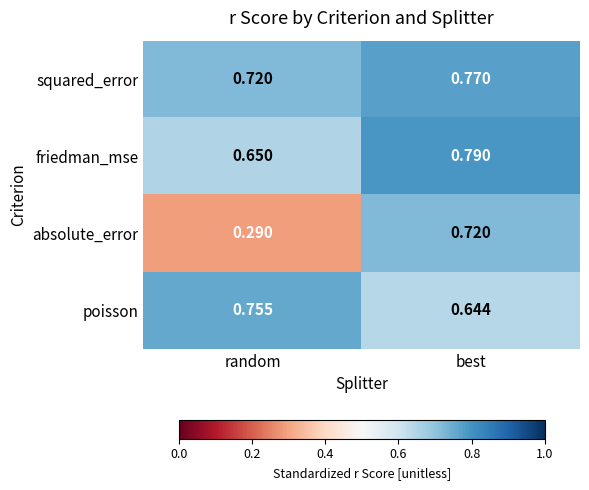

At which label does absolute_error reach its minimum?

random